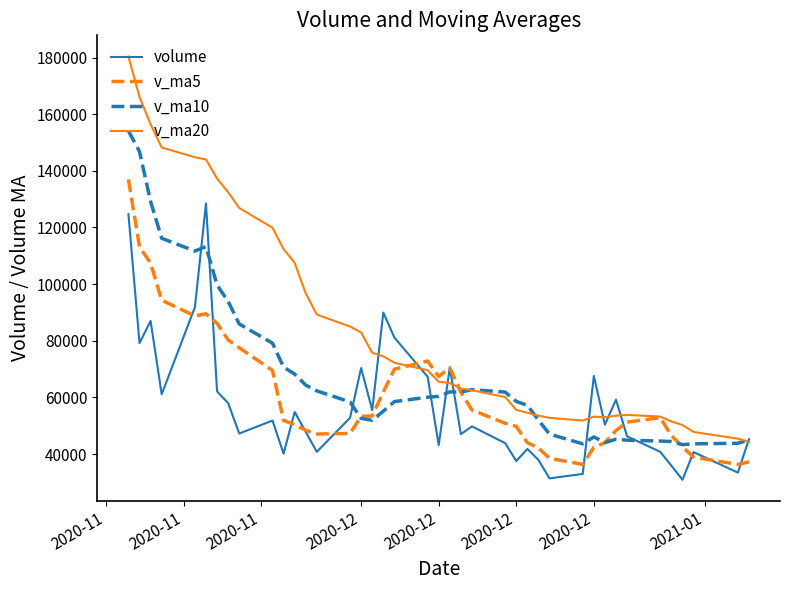

How many categories are shown in the chart?

40